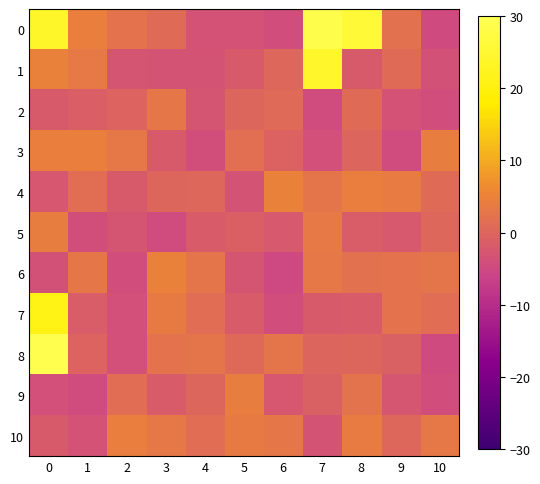

What is the spread (max minus min) of values at 1?

9.3